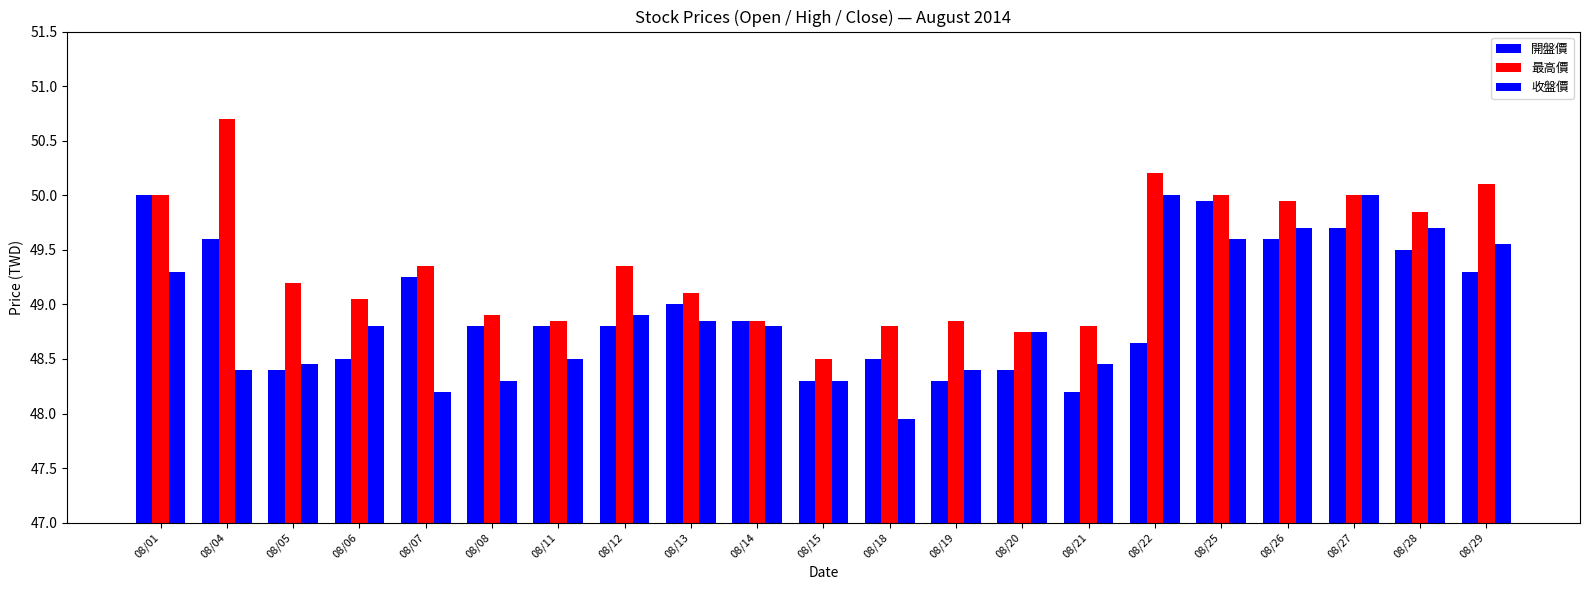

How many data points in 收盤價 are above 48?

20